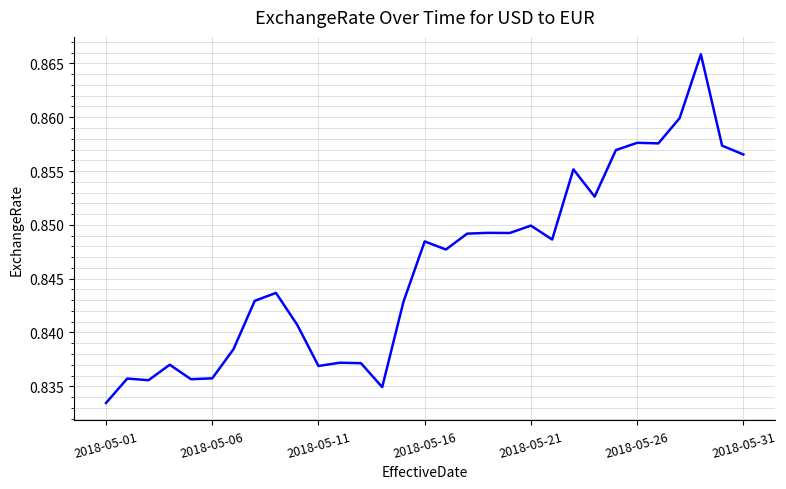

How many lines are shown in the chart?

1